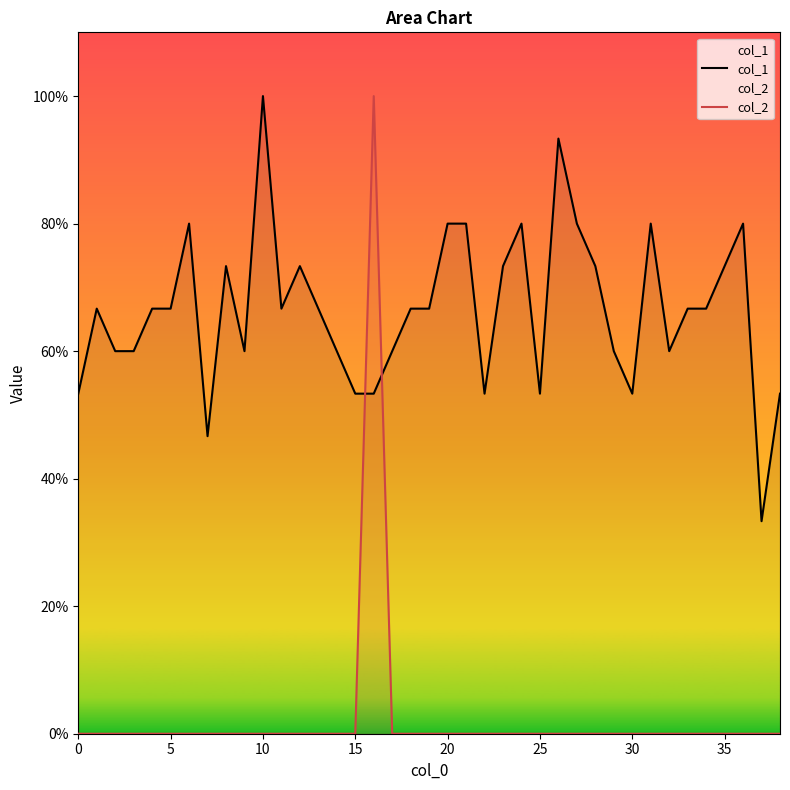

True or false: col_2 has more than 1 points higher than both neighbors.

False